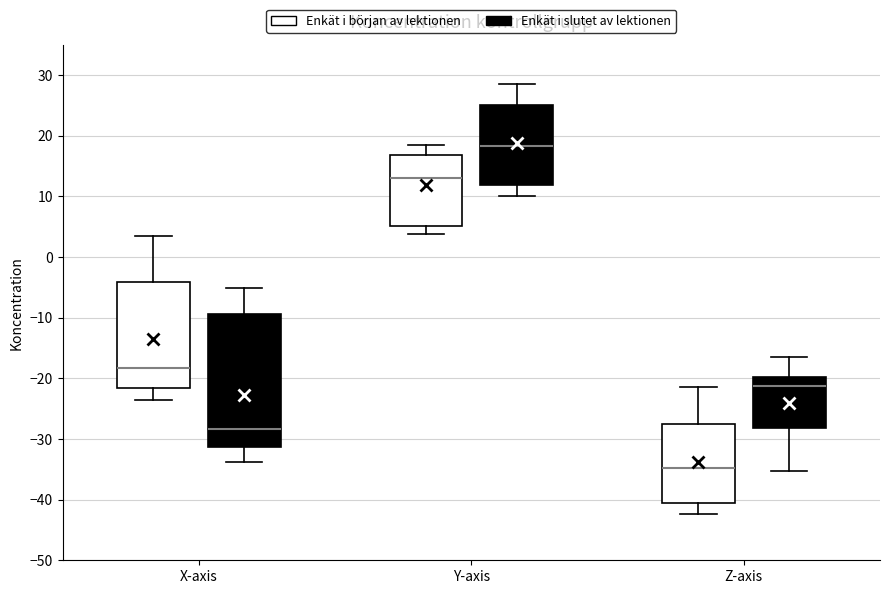

Reading left to right, read every box against the y-axis: the position of its median line, the range the box covers, and the ends of its whiskers. The values are not printed on the chart, so give them approximately, as read against the axis.

X-axis (Enkät i början av lektionen): median -18, box -22 to -4, whiskers -24 to 4
X-axis (Enkät i slutet av lektionen): median -28, box -31 to -9, whiskers -34 to -5
Y-axis (Enkät i början av lektionen): median 13, box 5 to 17, whiskers 4 to 18
Y-axis (Enkät i slutet av lektionen): median 18, box 12 to 25, whiskers 10 to 29
Z-axis (Enkät i början av lektionen): median -35, box -40 to -27, whiskers -42 to -21
Z-axis (Enkät i slutet av lektionen): median -21, box -28 to -20, whiskers -35 to -16